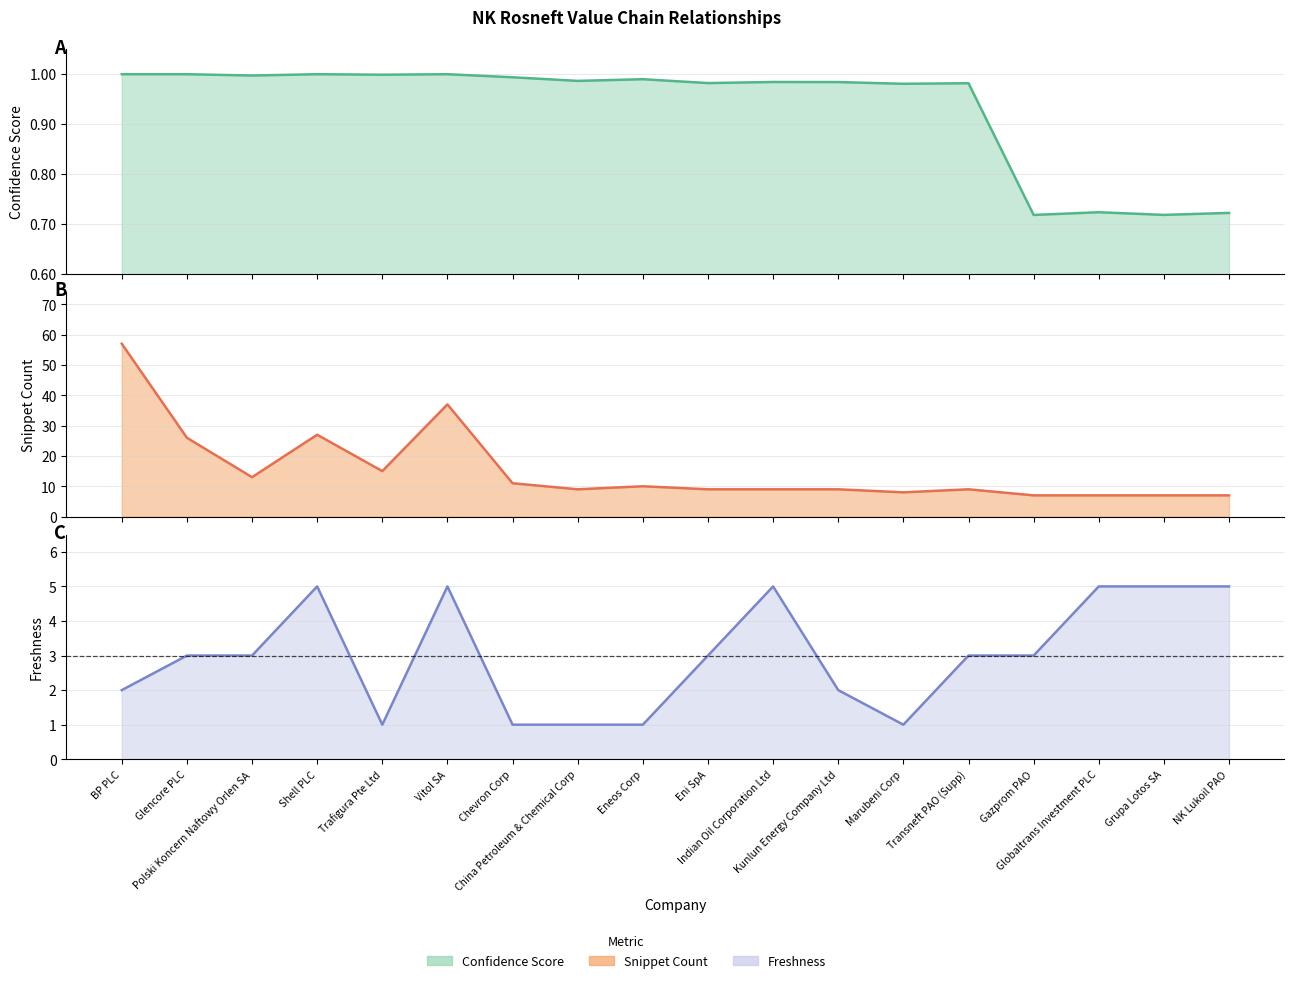

What is the difference between the maximum and minimum values in the confidence_score series?

0.3